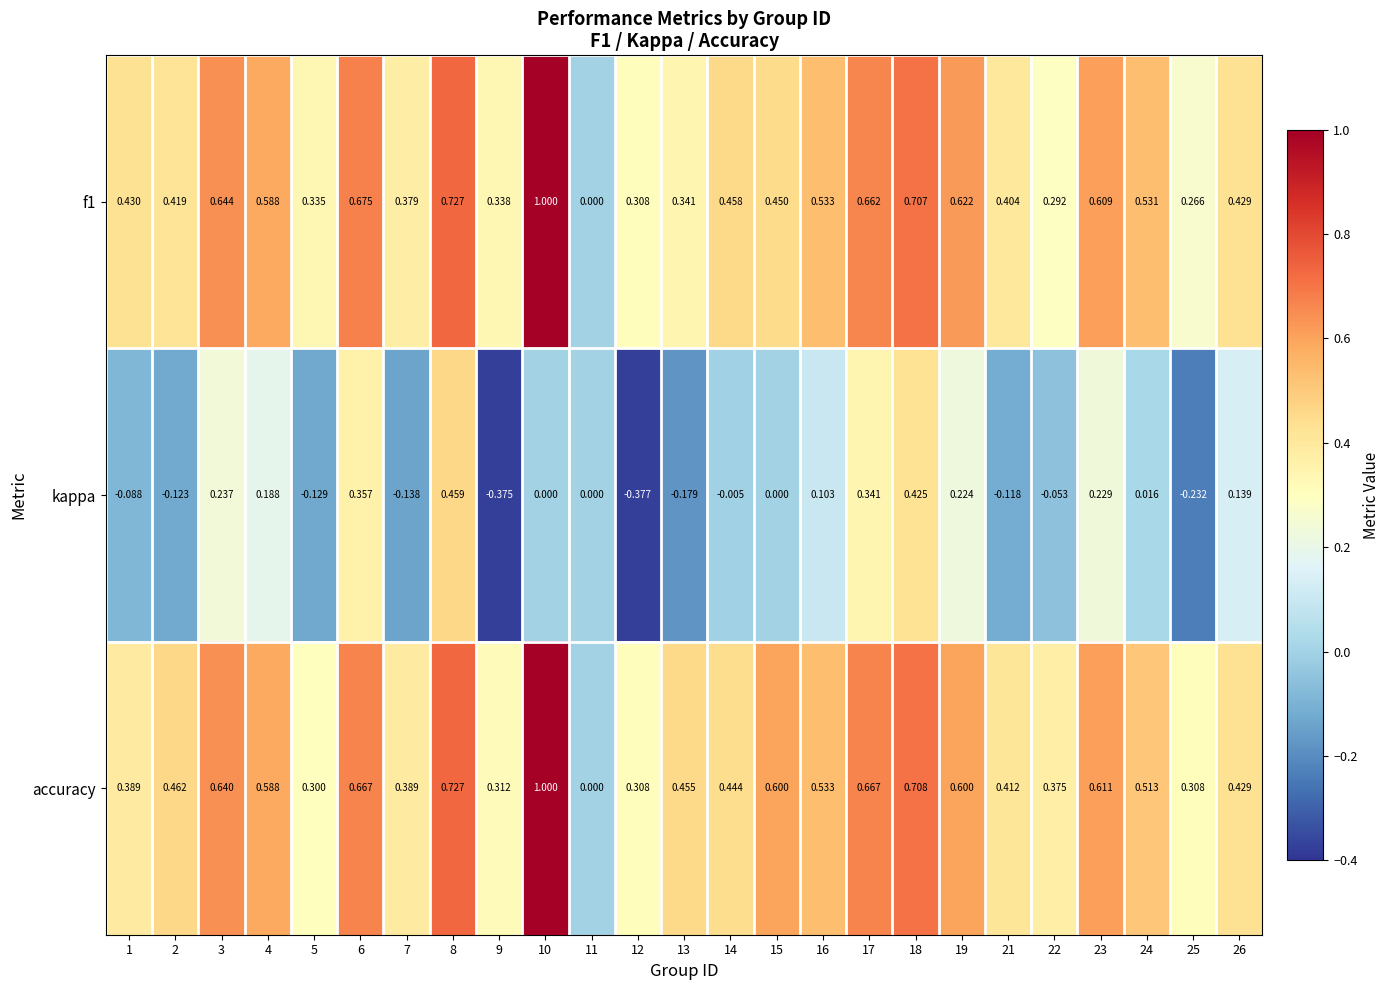

Between 14 and 25, which series saw the biggest shift?

kappa